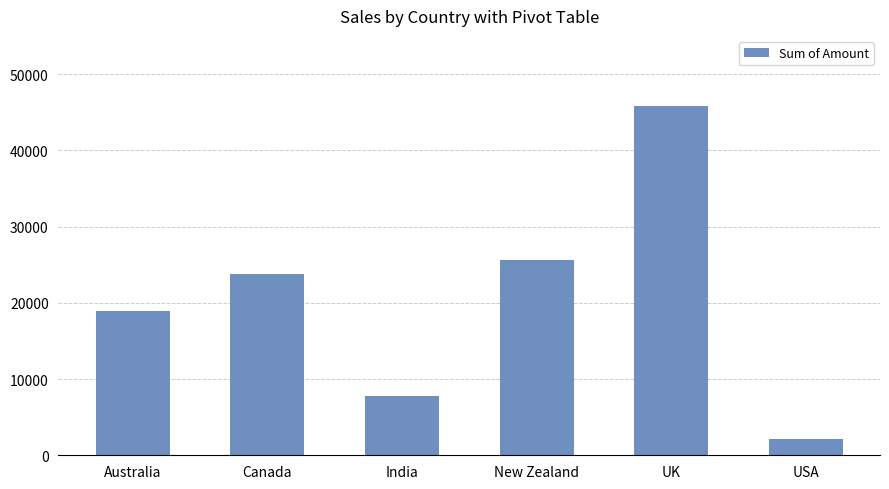

Between New Zealand and USA, which is larger?

New Zealand